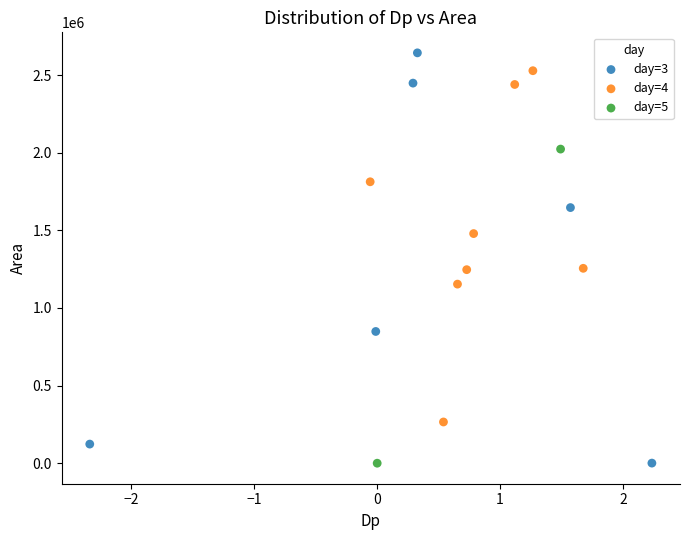

Which series has the largest Y range (max minus min)?

day=3